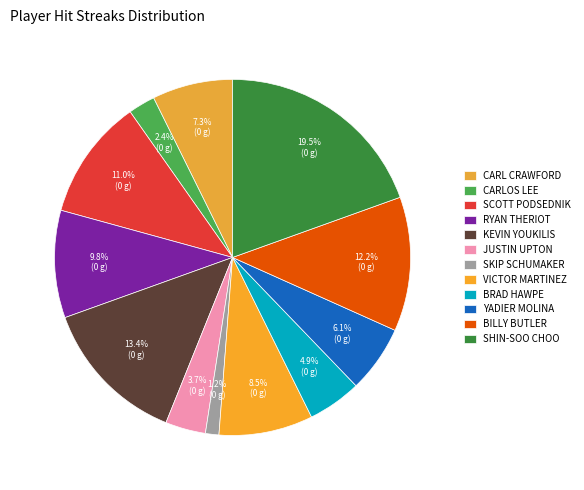

How many slices are in this pie chart?

12